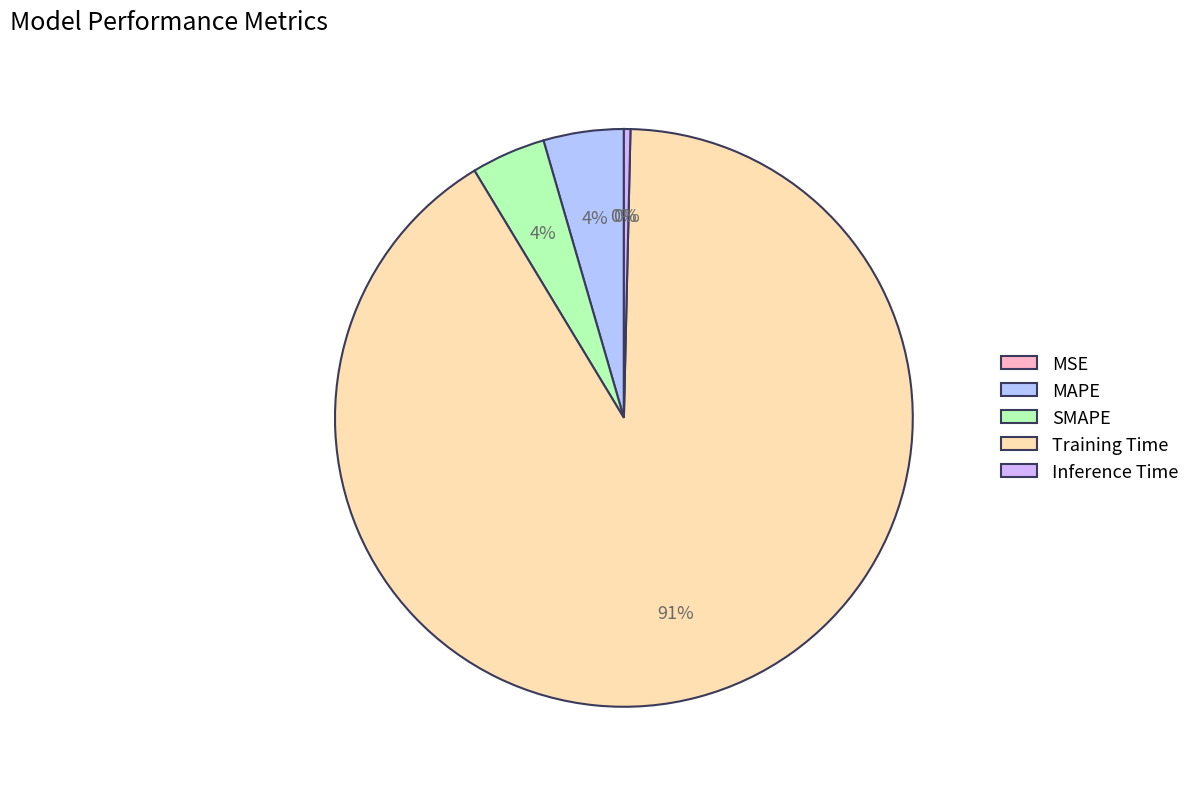

True or false: MAPE accounts for 10% of the total.

False